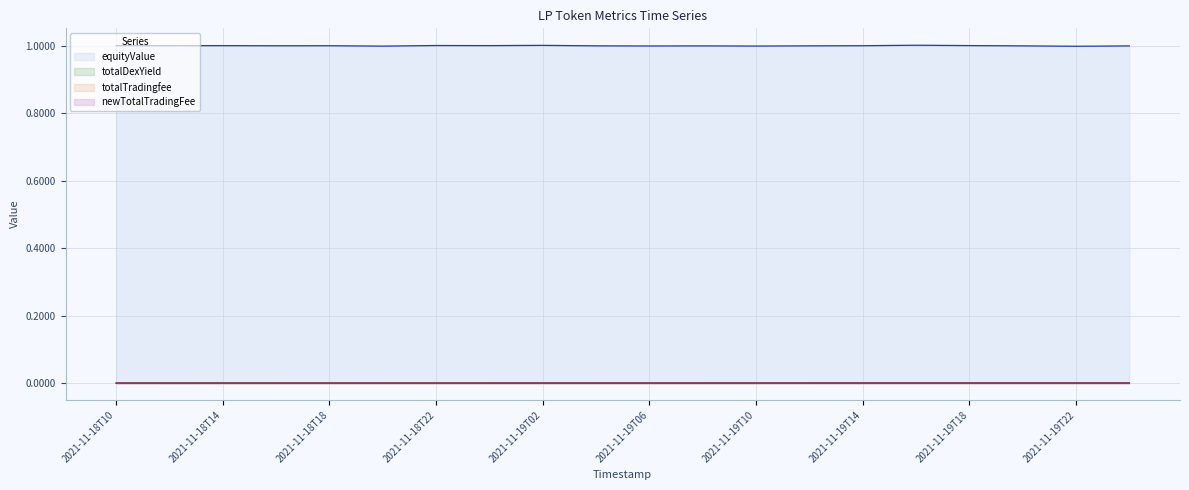

The value of newTotalTradingFee at 2021-11-18T10 is 0.0. True or false?

True